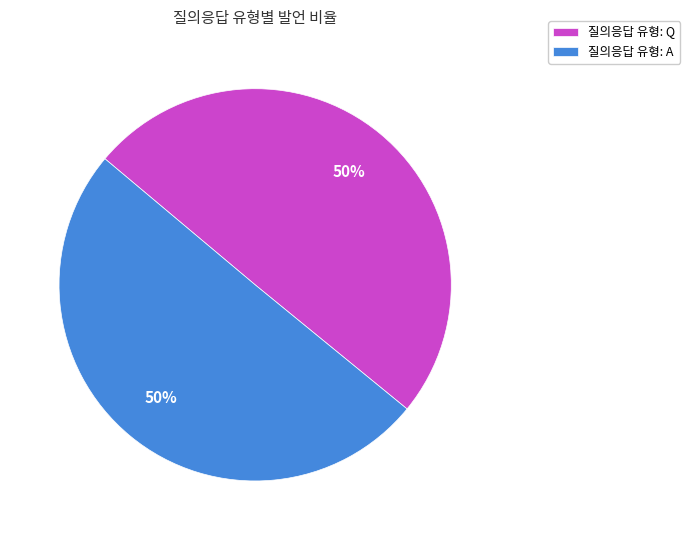

Approximately how many times larger is the value at 질의응답 유형: Q compared to 질의응답 유형: A?

1.0